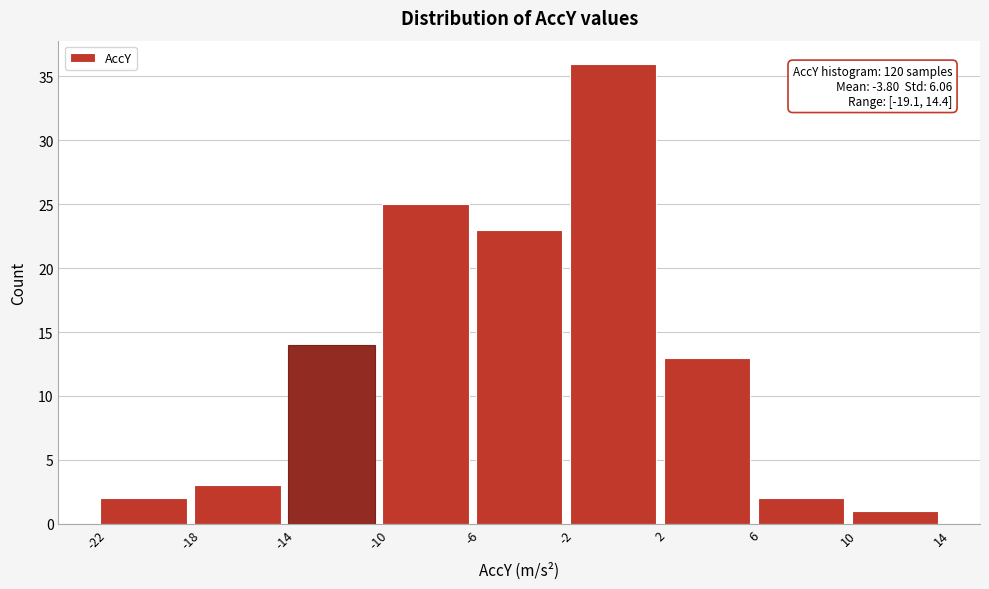

Over which range of the x-axis is the bar tallest?

-2 to 2